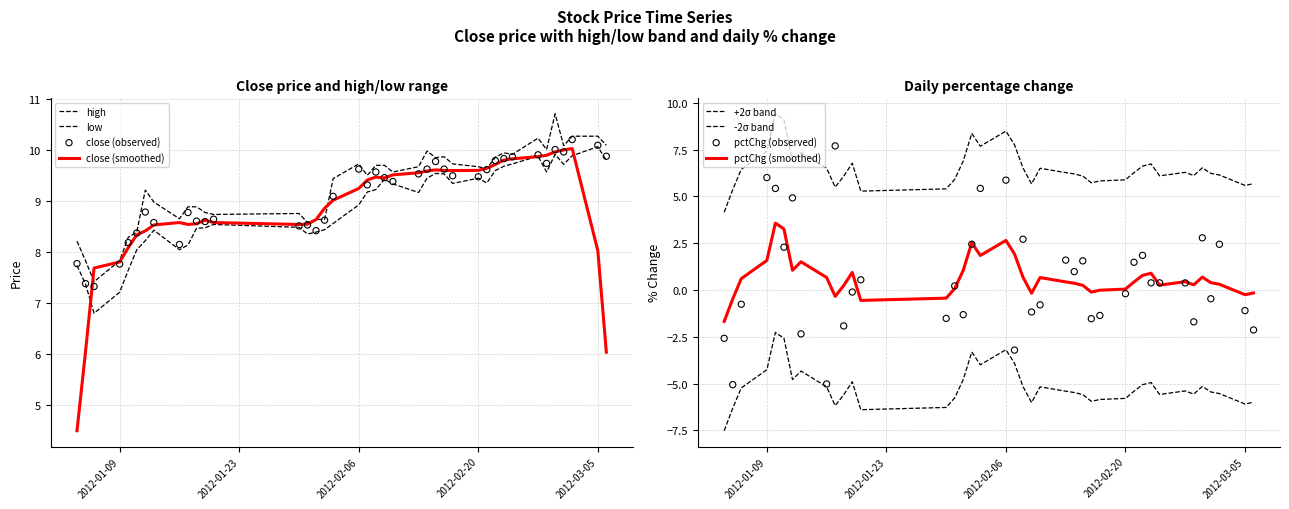

Which series has the largest total across all categories?

high